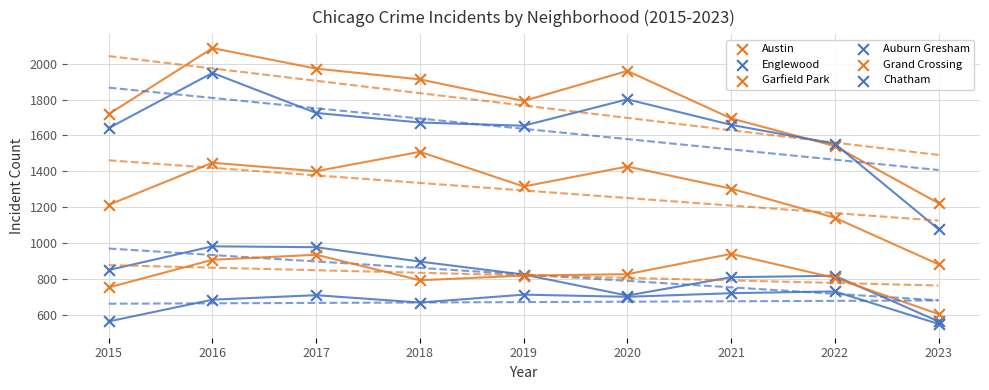

Which series has the widest spread of Y values?

Englewood